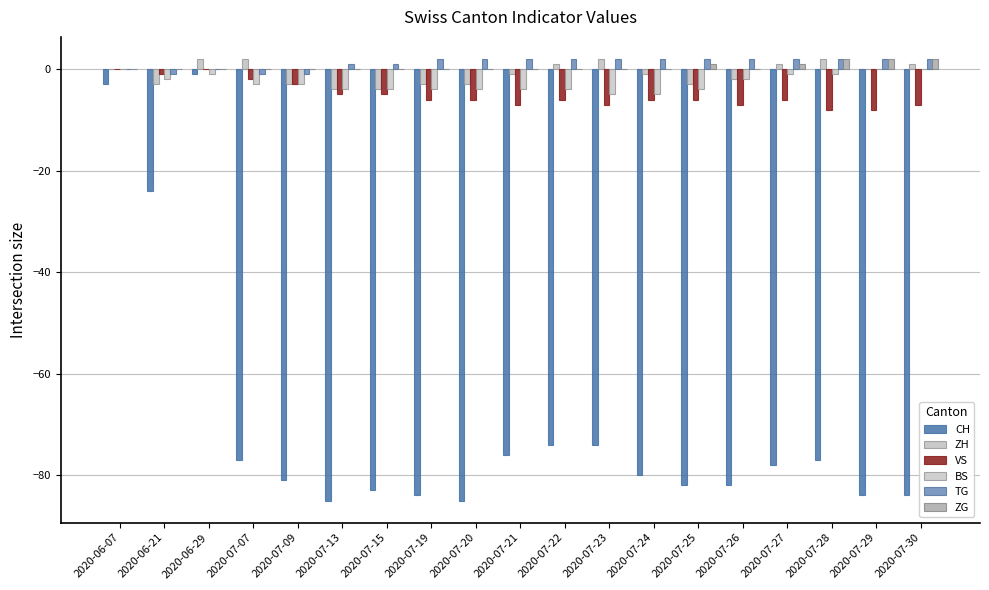

At which category is the sum across all series the highest?

2020-06-29